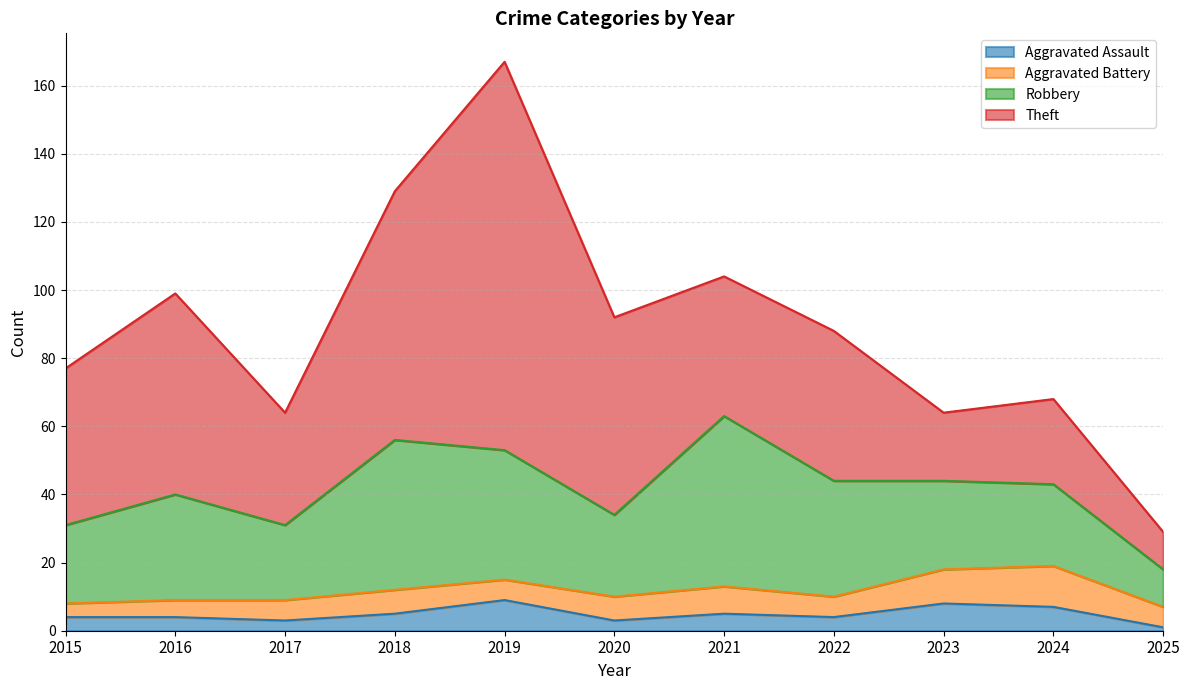

At which category does the chart reach its minimum across all series?

2025